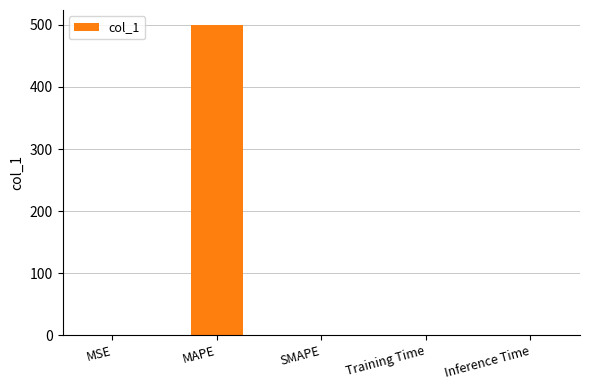

Between MSE and MAPE, which is larger?

MAPE